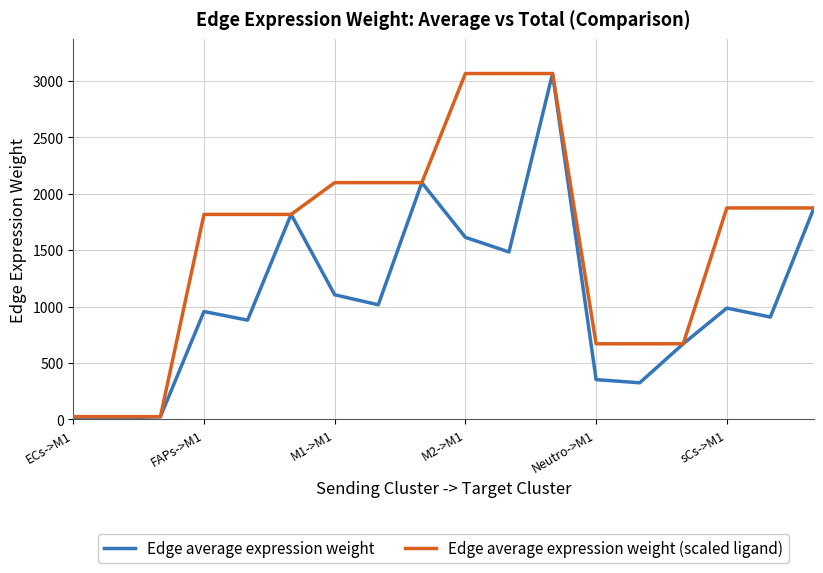

Rank the series by their average value, from lowest to highest.

Edge average expression weight, Edge average expression weight (scaled ligand)